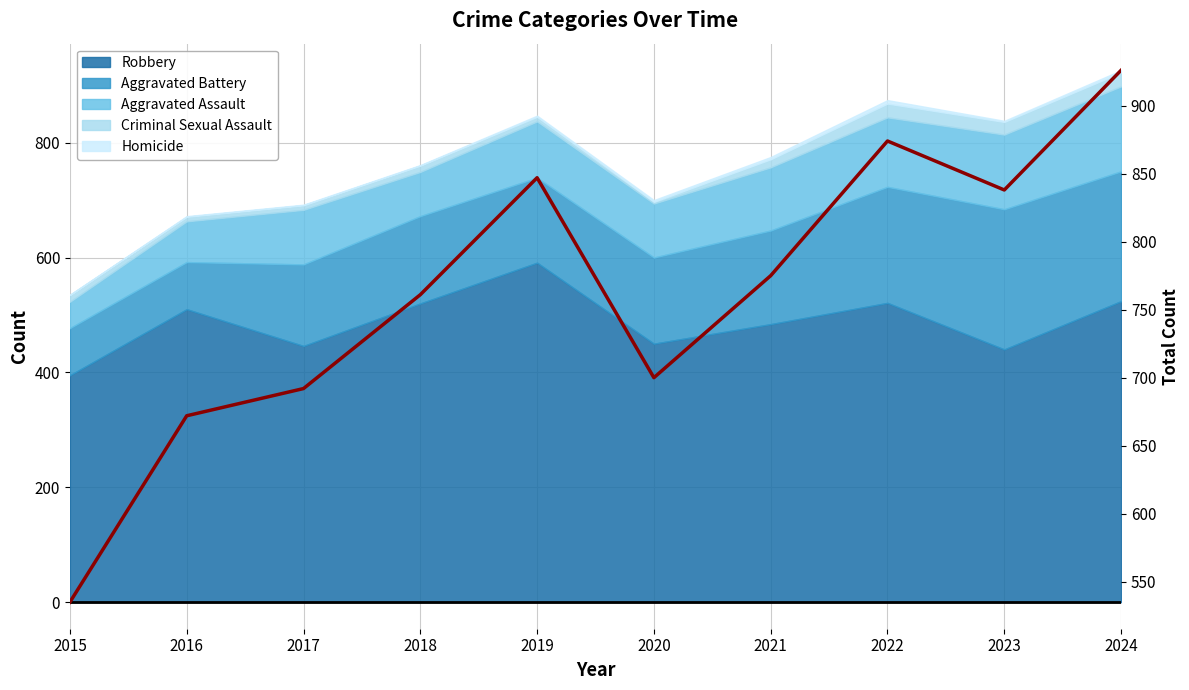

List the labels in order of value, largest first.

2024, 2022, 2019, 2023, 2021, 2018, 2020, 2017, 2016, 2015